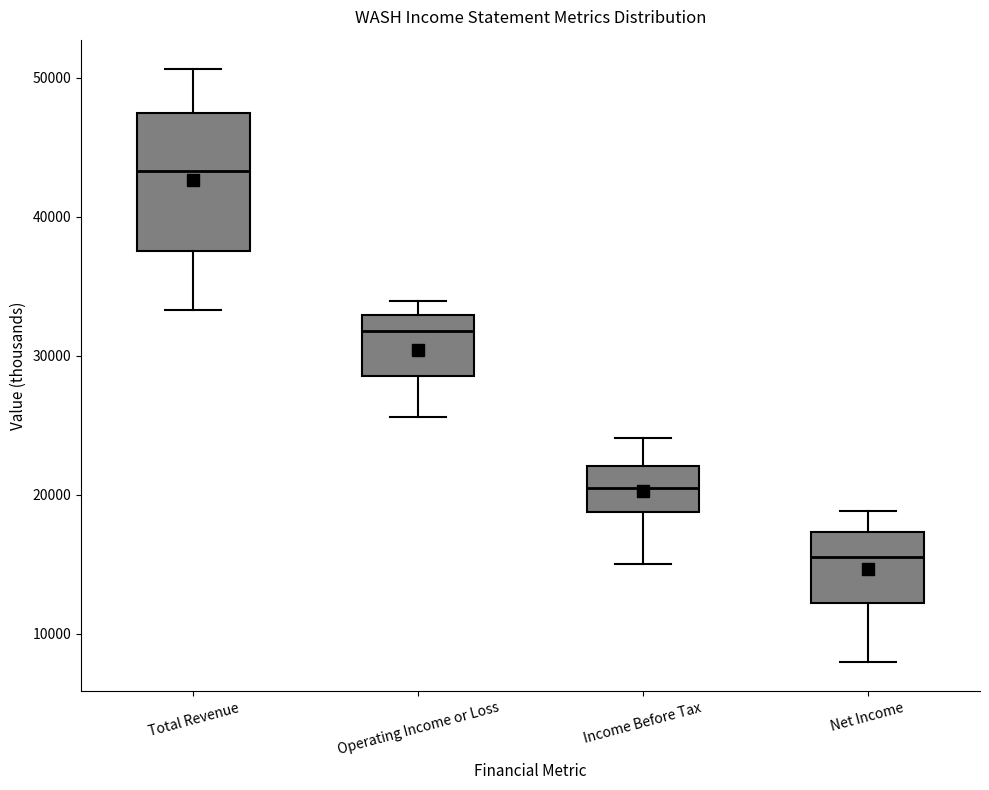

Comparing the boxes themselves (not the whiskers), which one is the tallest?

Total Revenue